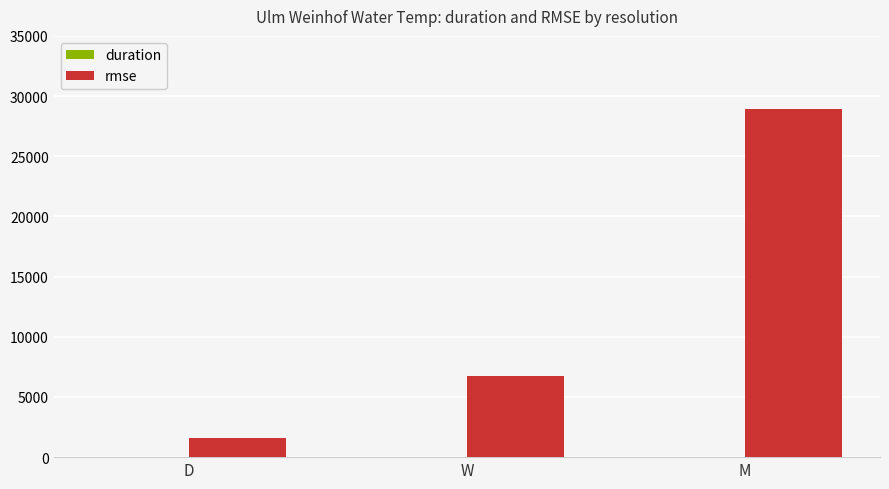

Where is rmse nearest to the value 15226?

W